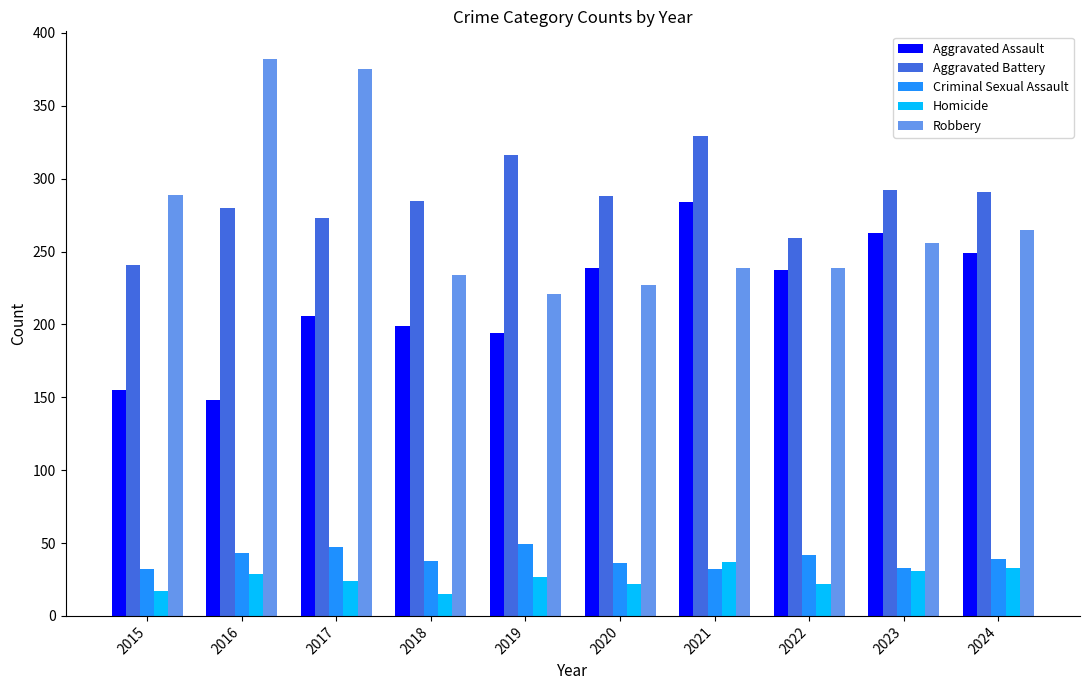

What is the difference between the maximum and minimum values in the Robbery series?

161